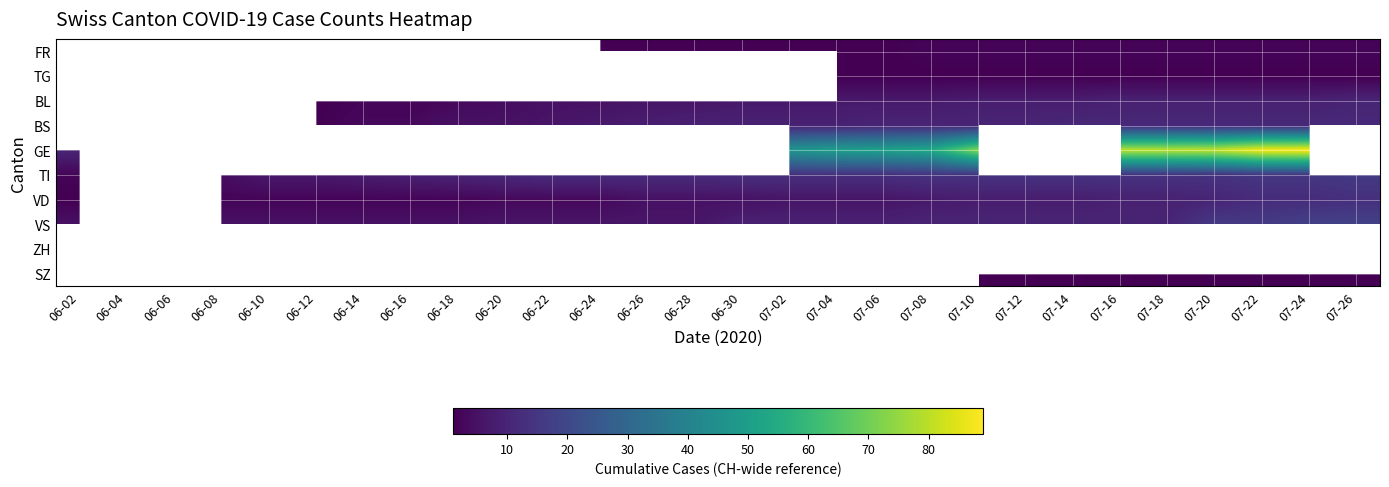

The VD series shows 7.0 at 07-22. True or false?

False